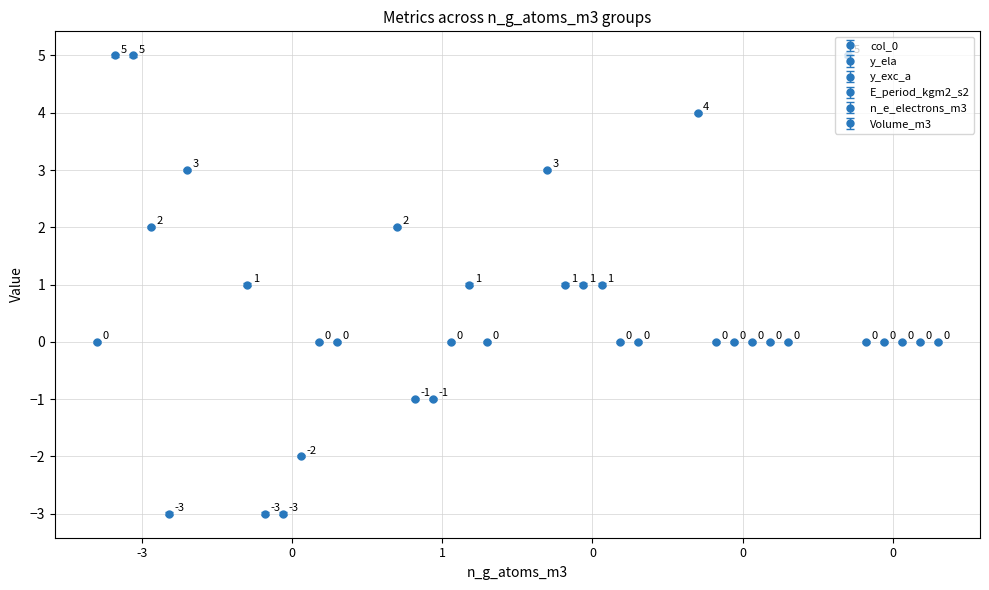

What is the sum of the col_0 values at 0 and -3?

4.0